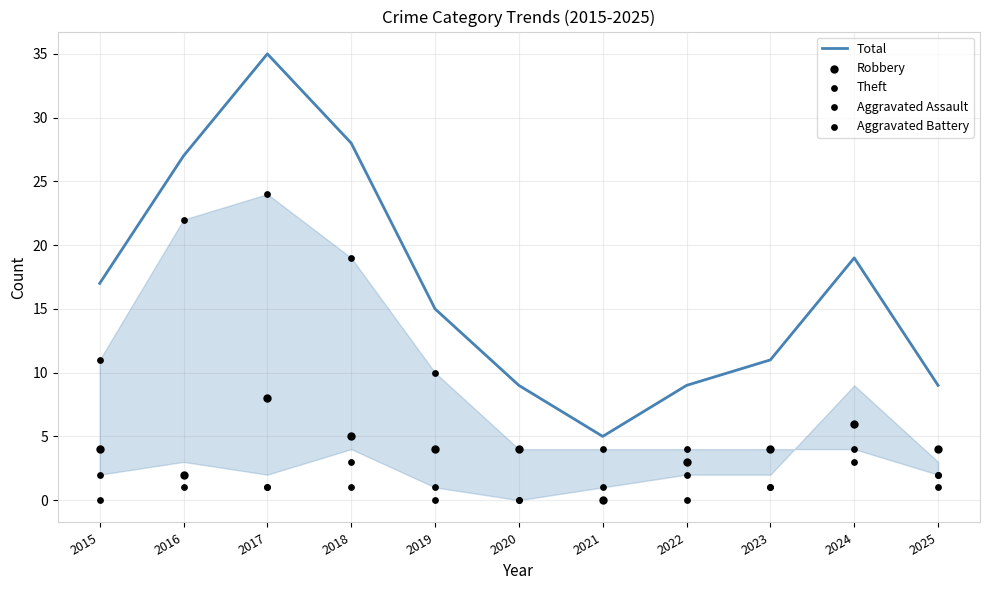

Which series has the widest spread of Y values?

Total